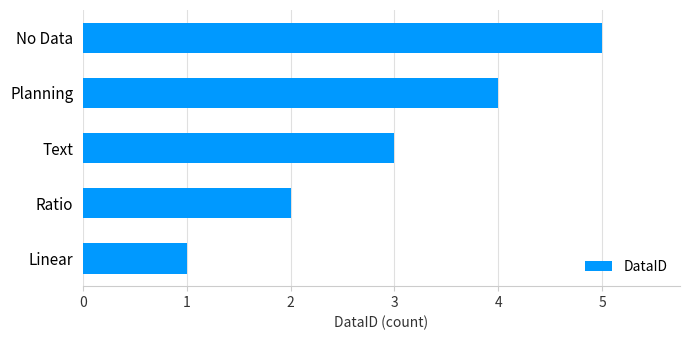

What is the change in value from Linear to Text?

+2